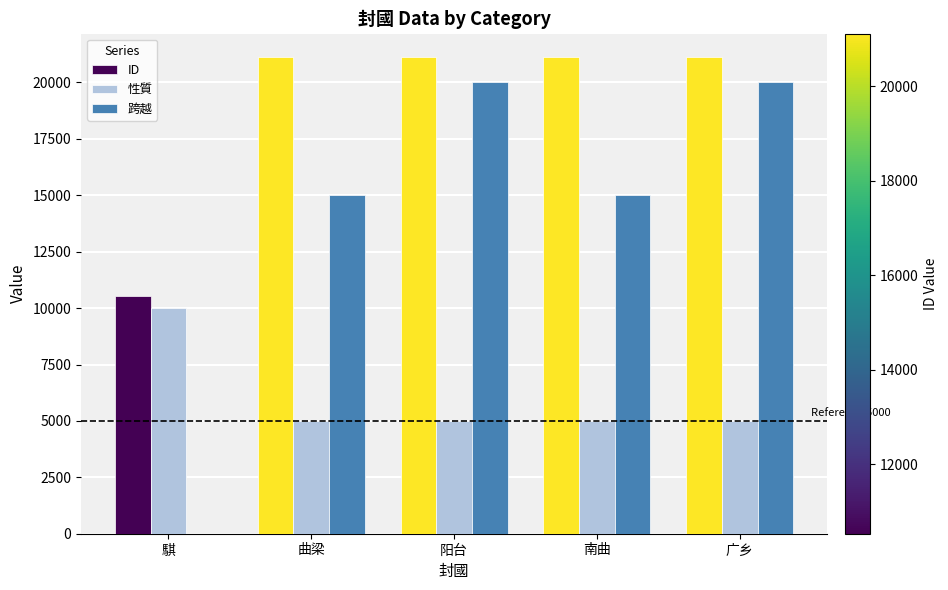

Which series changed the most between 騏 and 南曲?

跨越